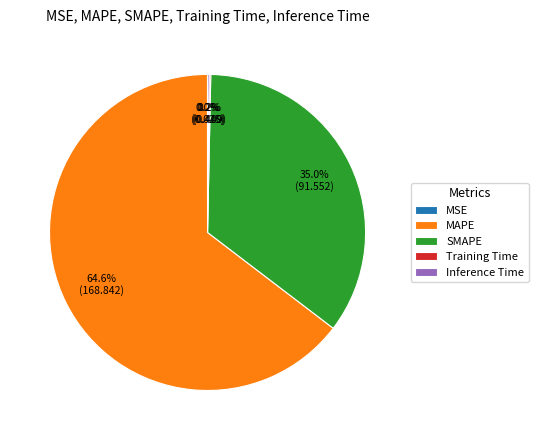

Which category has the biggest portion of the pie?

MAPE